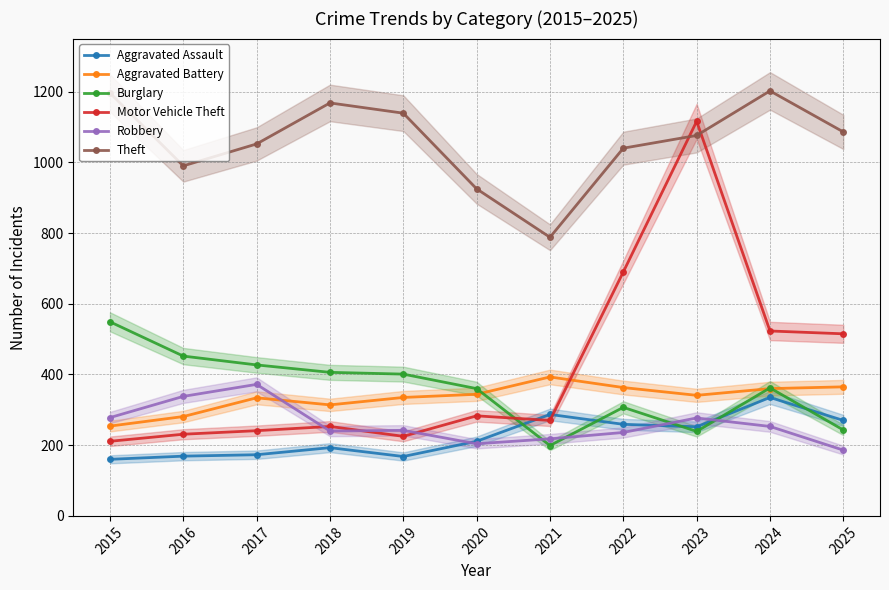

Where does the Aggravated Assault series first go above 211?

2021